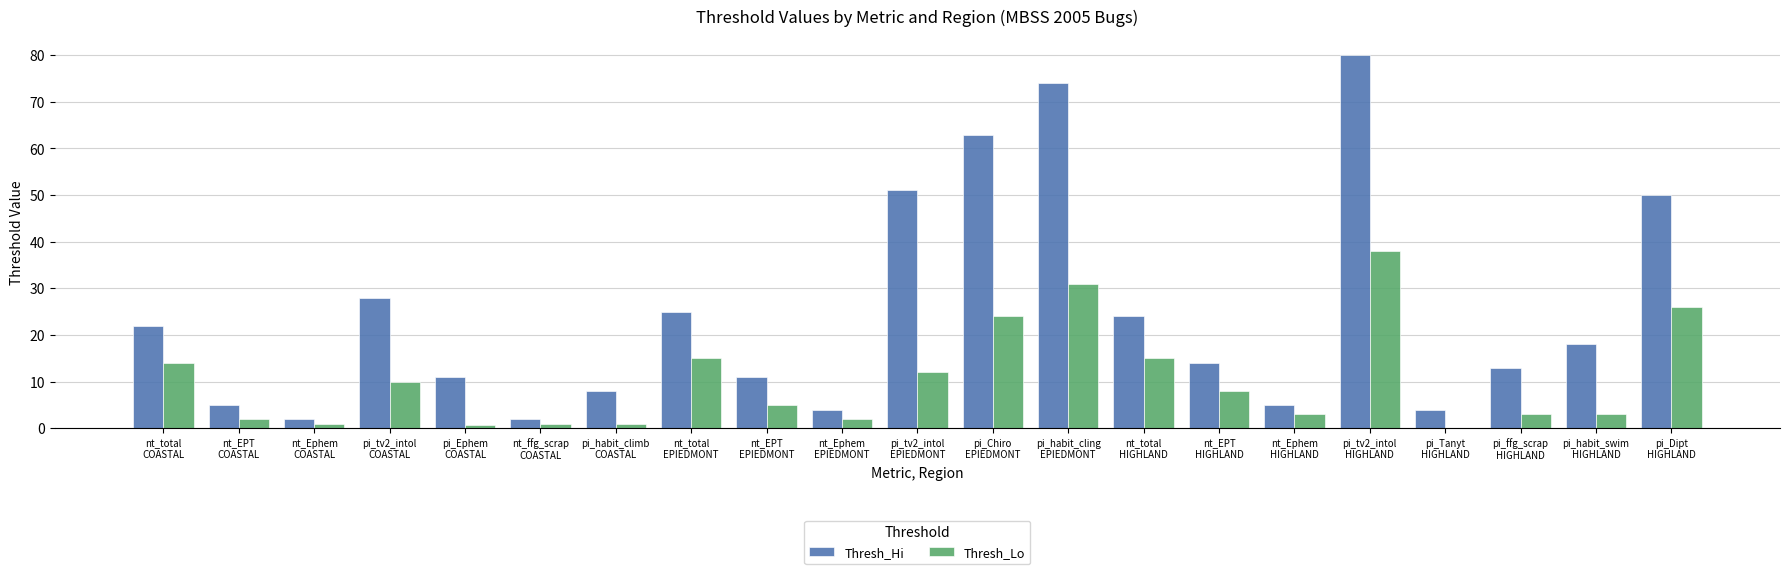

Which series has the largest total across all categories?

Thresh_Hi